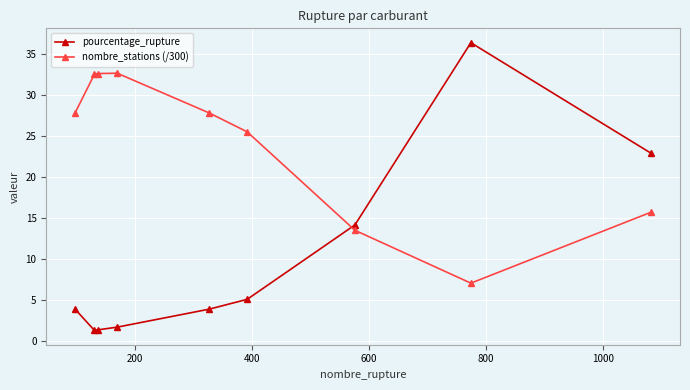

What is the difference between the maximum and second lowest values in the nombre_stations (/300) series?

19.1